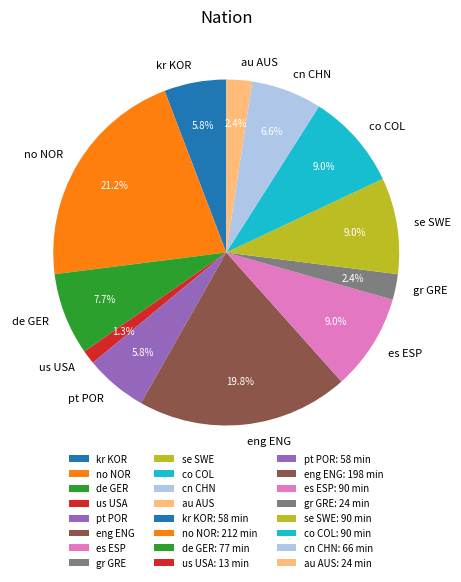

What portion of the pie excludes no NOR?

78.8%